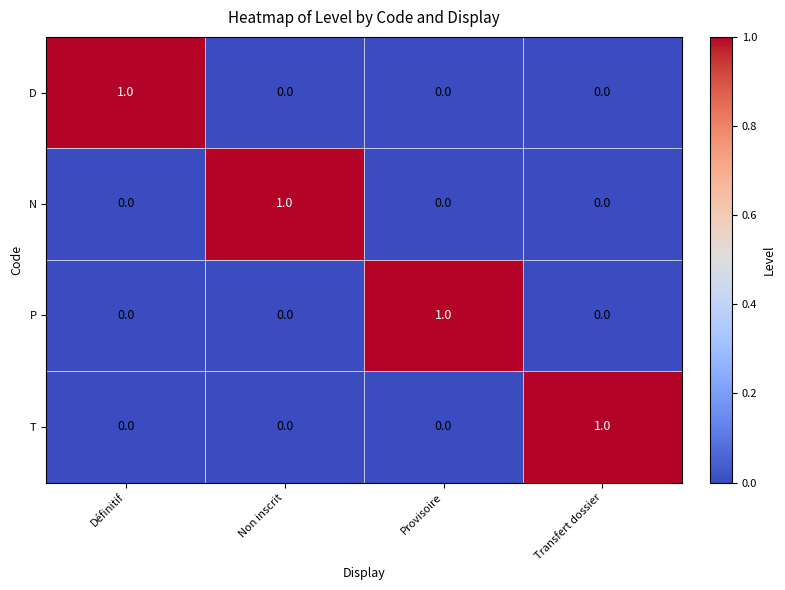

At how many categories does at least one series exceed 0?

4